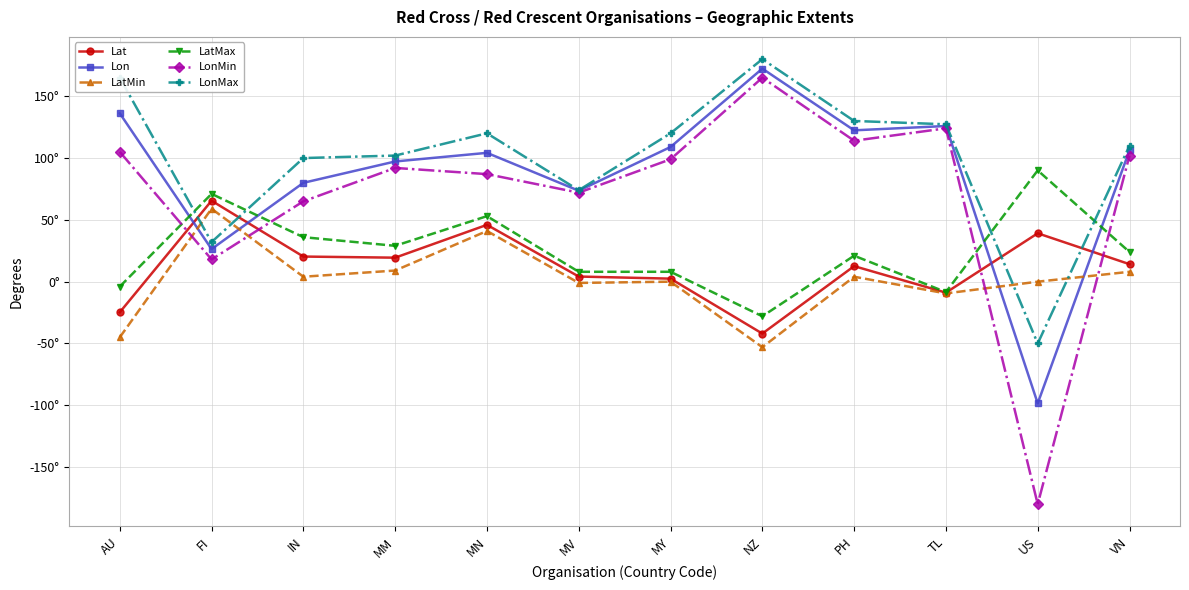

Is this an area chart (filled region under the line)?

No